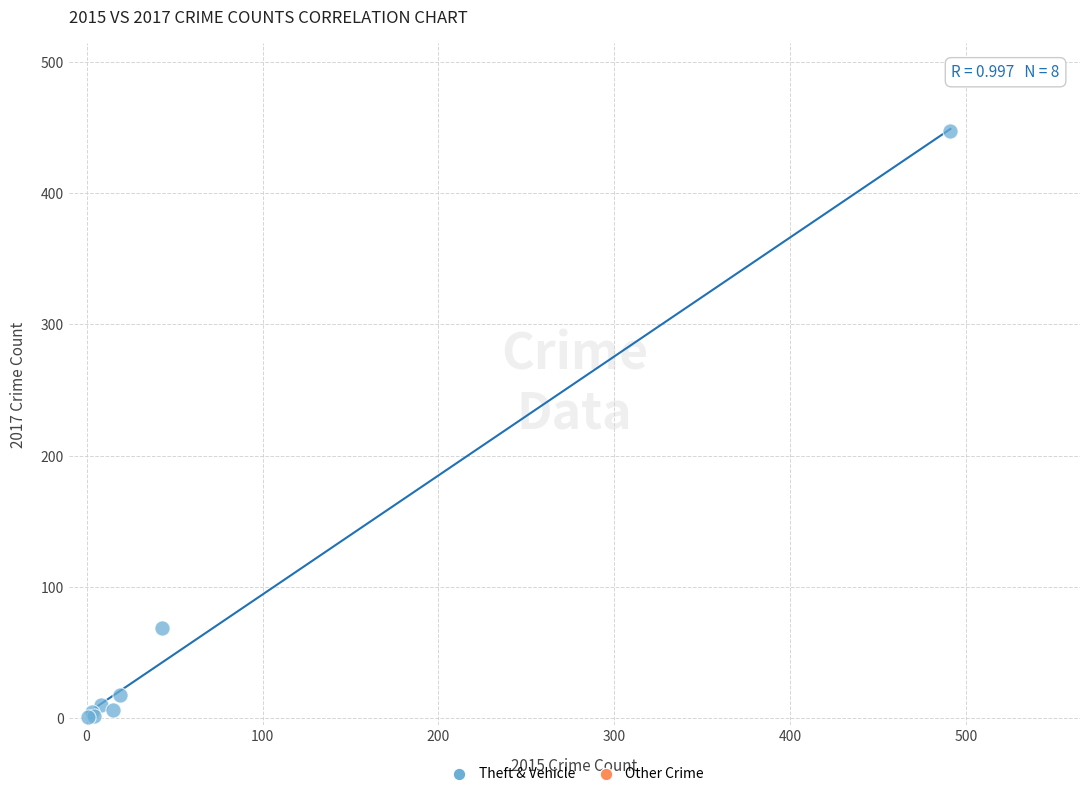

What Y value in the scatter plot is closest to 224?

69